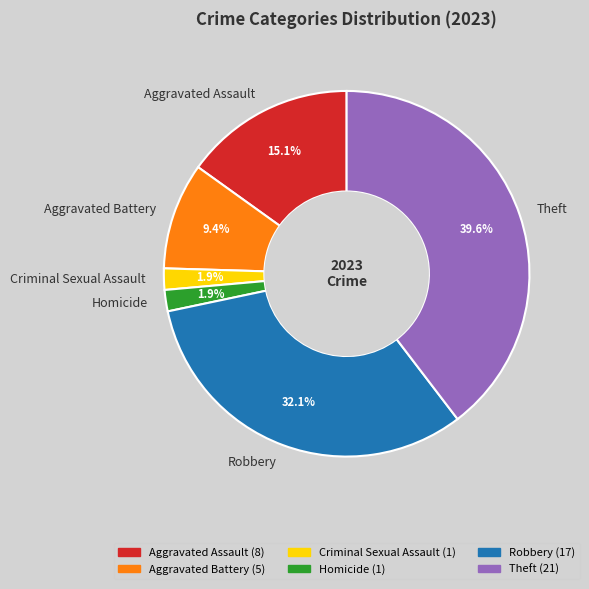

Which has a higher value, Robbery or Criminal Sexual Assault?

Robbery